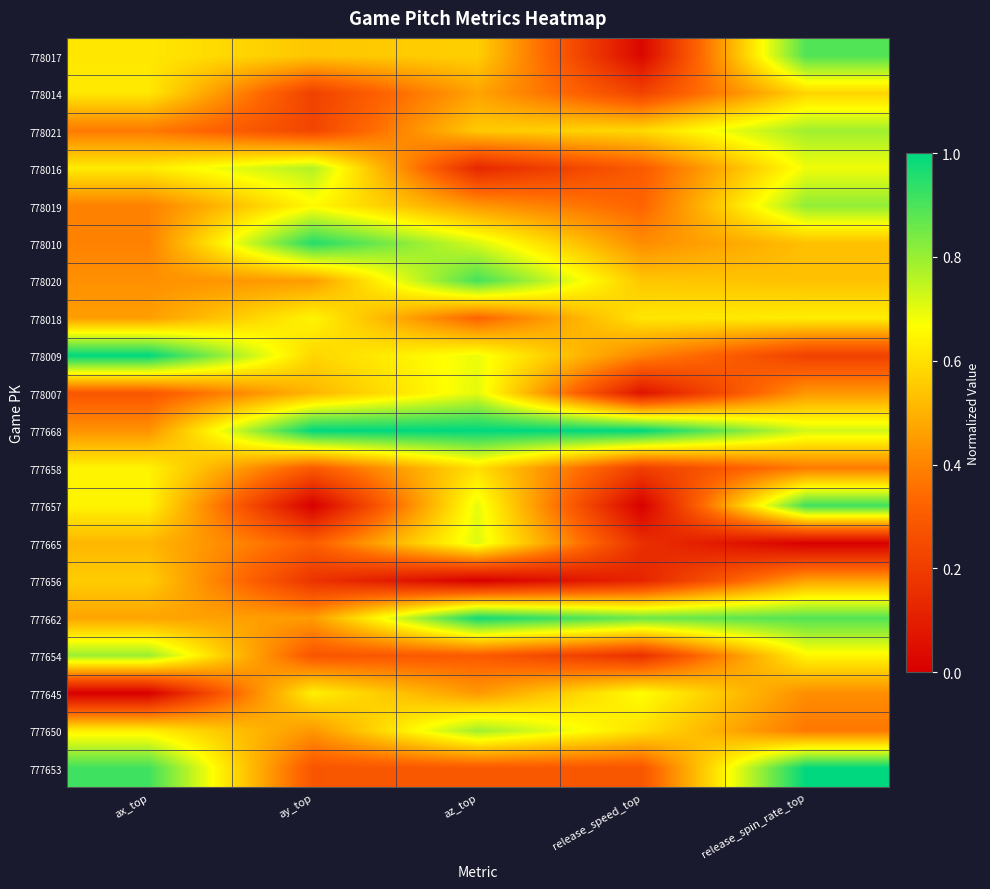

Reading left to right, transcribe all the data shown in this chart.

778017: ax_top=0.6	ay_top=0.5	az_top=0.6	release_speed_top=0.0	release_spin_rate_top=0.9
778014: ax_top=0.6	ay_top=0.2	az_top=0.5	release_speed_top=0.2	release_spin_rate_top=0.6
778021: ax_top=0.4	ay_top=0.2	az_top=0.6	release_speed_top=0.6	release_spin_rate_top=0.8
778016: ax_top=0.6	ay_top=0.8	az_top=0.1	release_speed_top=0.3	release_spin_rate_top=0.7
778019: ax_top=0.4	ay_top=0.7	az_top=0.4	release_speed_top=0.3	release_spin_rate_top=0.8
778010: ax_top=0.4	ay_top=1.0	az_top=0.7	release_speed_top=0.4	release_spin_rate_top=0.5
778020: ax_top=0.4	ay_top=0.5	az_top=0.9	release_speed_top=0.5	release_spin_rate_top=0.5
778018: ax_top=0.5	ay_top=0.6	az_top=0.3	release_speed_top=0.6	release_spin_rate_top=0.6
778009: ax_top=1.0	ay_top=0.6	az_top=0.7	release_speed_top=0.4	release_spin_rate_top=0.2
778007: ax_top=0.3	ay_top=0.5	az_top=0.7	release_speed_top=0.1	release_spin_rate_top=0.4
777668: ax_top=0.4	ay_top=1.0	az_top=1.0	release_speed_top=1.0	release_spin_rate_top=0.7
777658: ax_top=0.6	ay_top=0.3	az_top=0.6	release_speed_top=0.2	release_spin_rate_top=0.4
777657: ax_top=0.6	ay_top=0.0	az_top=0.7	release_speed_top=0.0	release_spin_rate_top=0.9
777665: ax_top=0.5	ay_top=0.3	az_top=0.7	release_speed_top=0.2	release_spin_rate_top=0.0
777656: ax_top=0.6	ay_top=0.2	az_top=0.0	release_speed_top=0.1	release_spin_rate_top=0.5
777662: ax_top=0.5	ay_top=0.5	az_top=1.0	release_speed_top=0.9	release_spin_rate_top=0.9
777654: ax_top=0.8	ay_top=0.3	az_top=0.3	release_speed_top=0.2	release_spin_rate_top=0.6
777645: ax_top=0.0	ay_top=0.6	az_top=0.4	release_speed_top=0.7	release_spin_rate_top=0.4
777650: ax_top=0.6	ay_top=0.4	az_top=0.8	release_speed_top=0.6	release_spin_rate_top=0.4
777653: ax_top=0.9	ay_top=0.3	az_top=0.3	release_speed_top=0.3	release_spin_rate_top=1.0